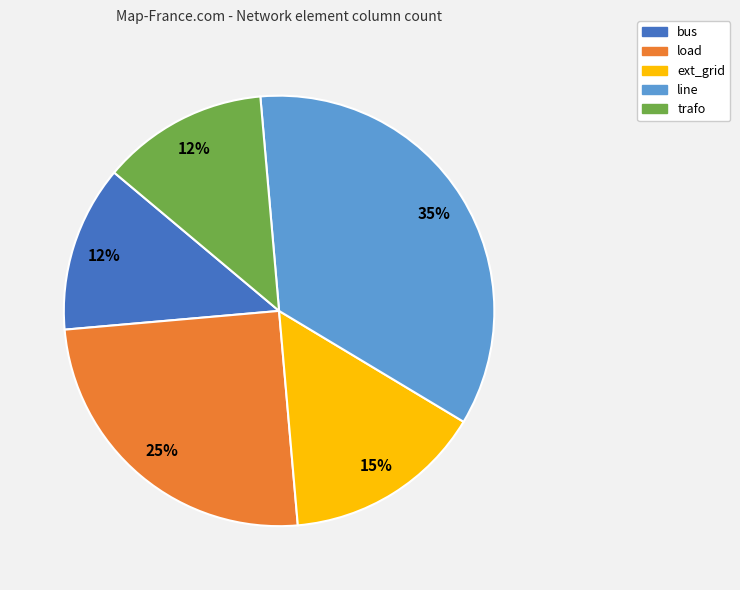

Does any single category account for the majority?

No